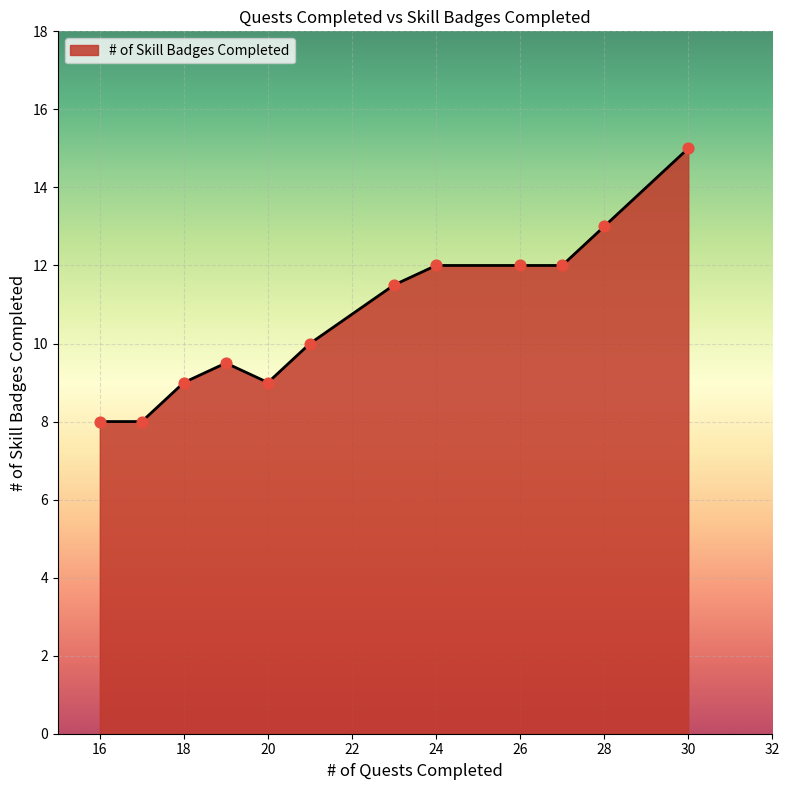

What is the greatest value displayed?

15.0